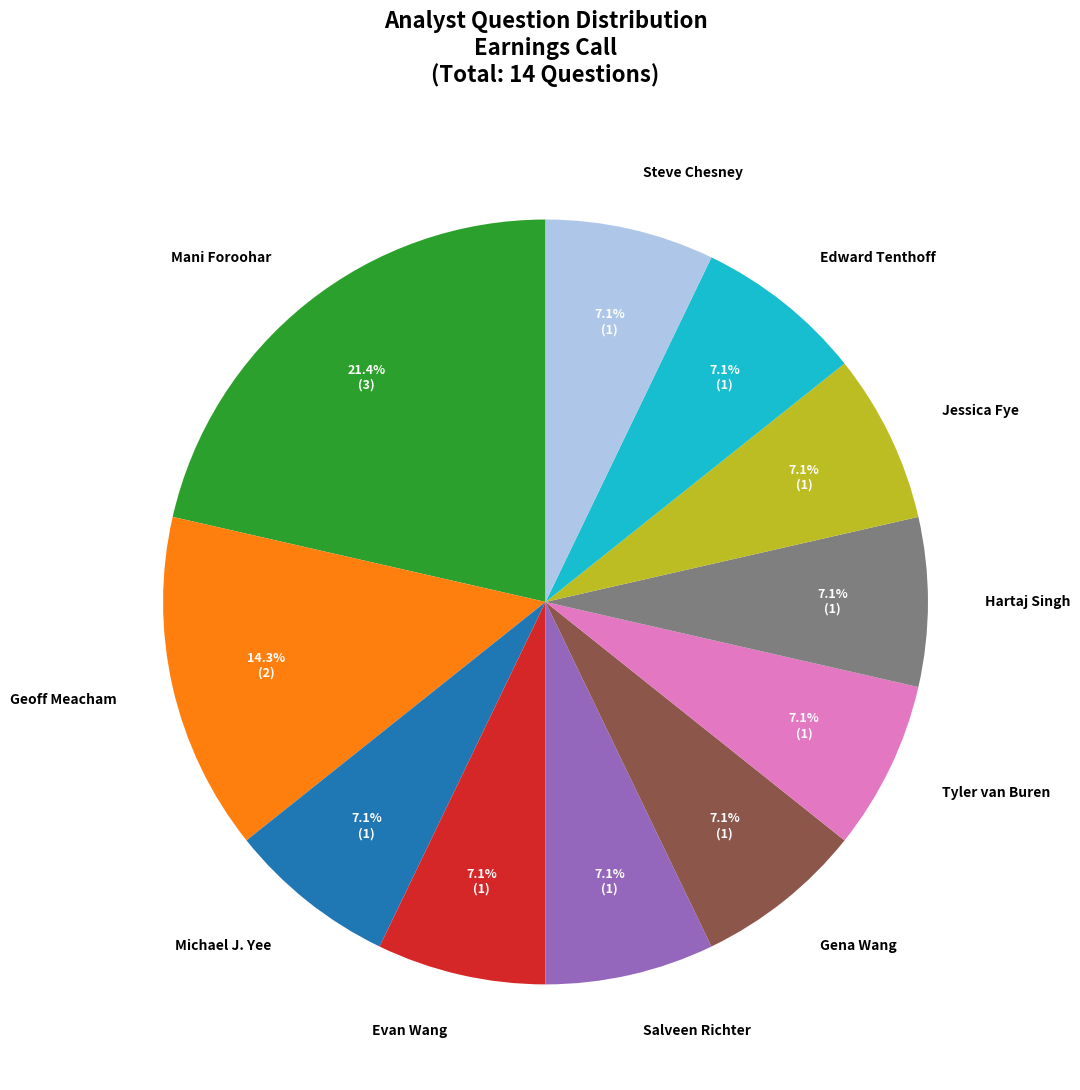

Count the number of slices in the pie.

11